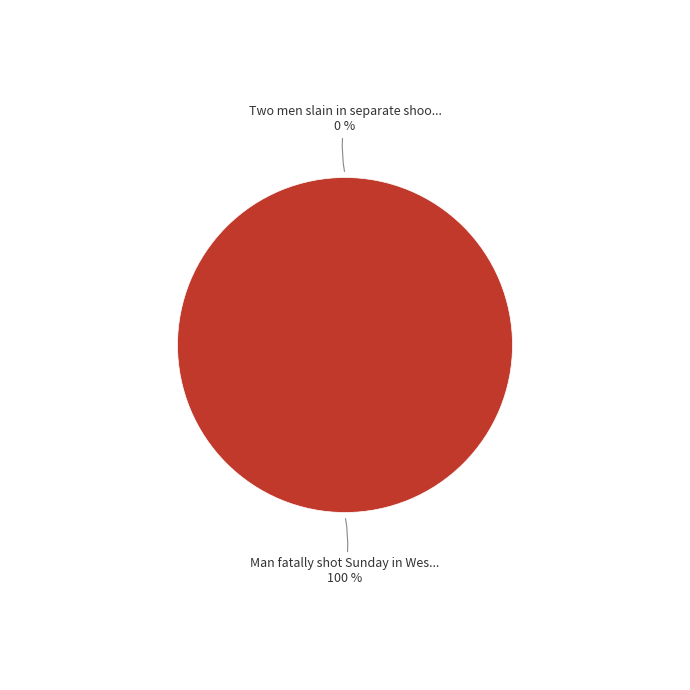

The Two men slain in separate shootings slice represents 0% of the pie. True or false?

True